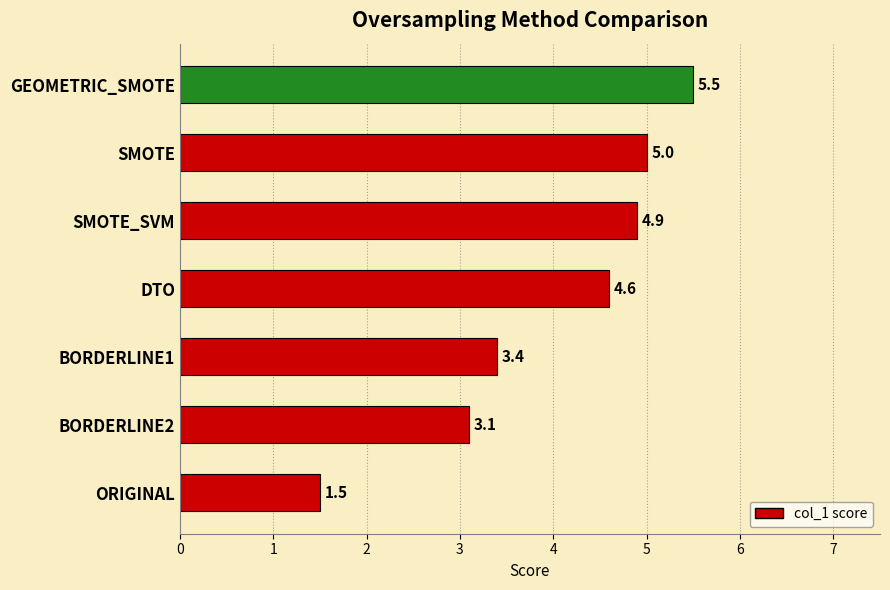

True or false: the data shows 4.9 at SMOTE_SVM.

True